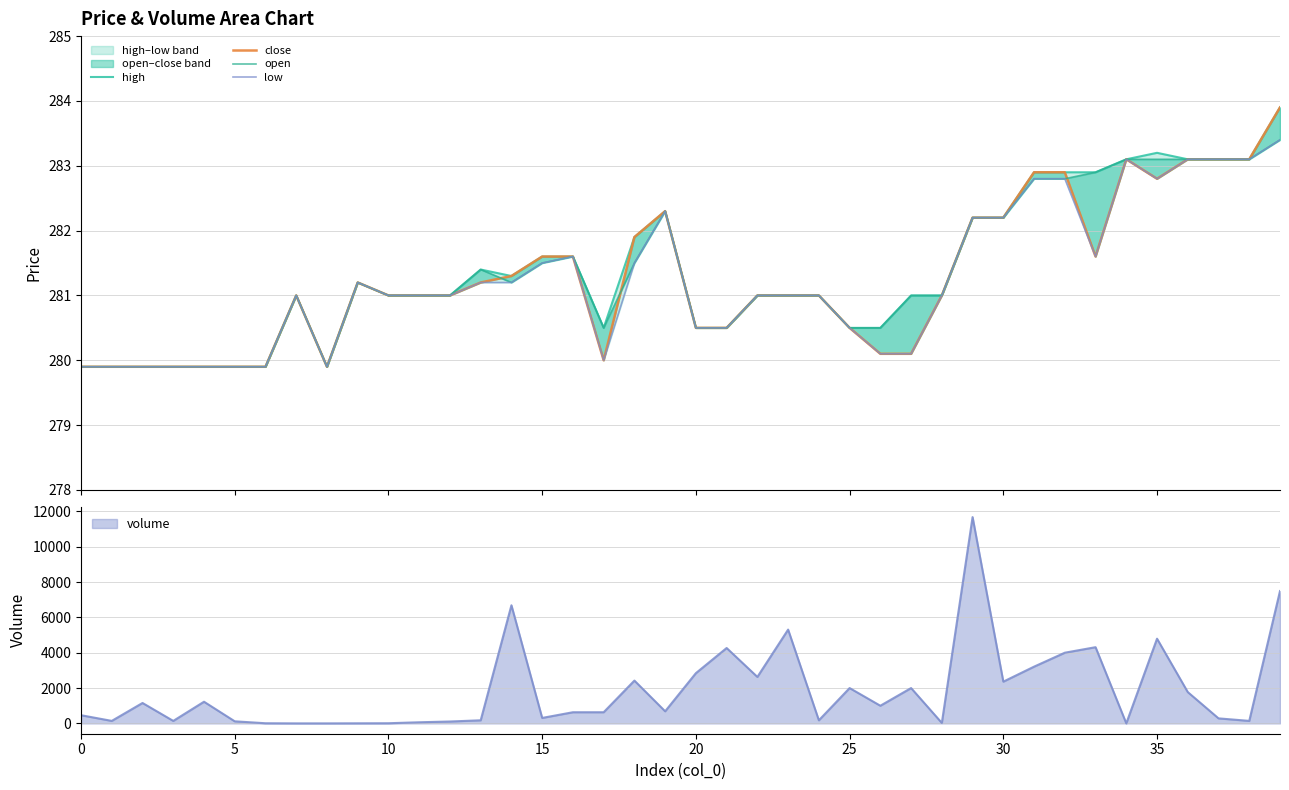

What is the highest value of the volume series?

11672.4